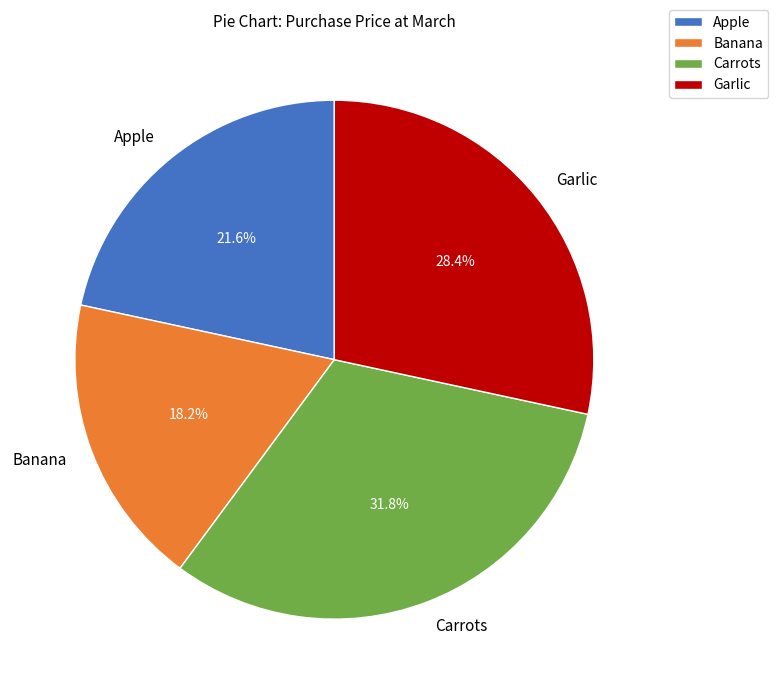

Rank the categories by value from highest to lowest.

Carrots, Garlic, Apple, Banana